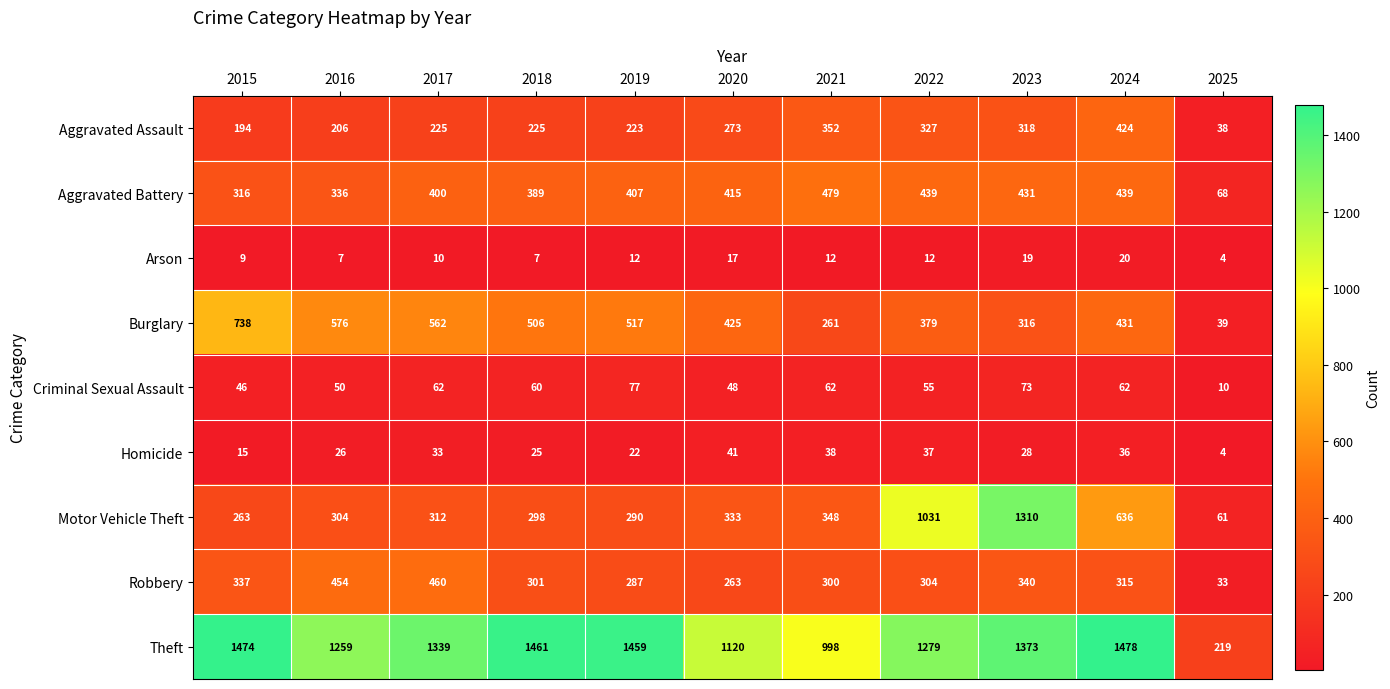

How many Arson values are between 7 and 17?

8